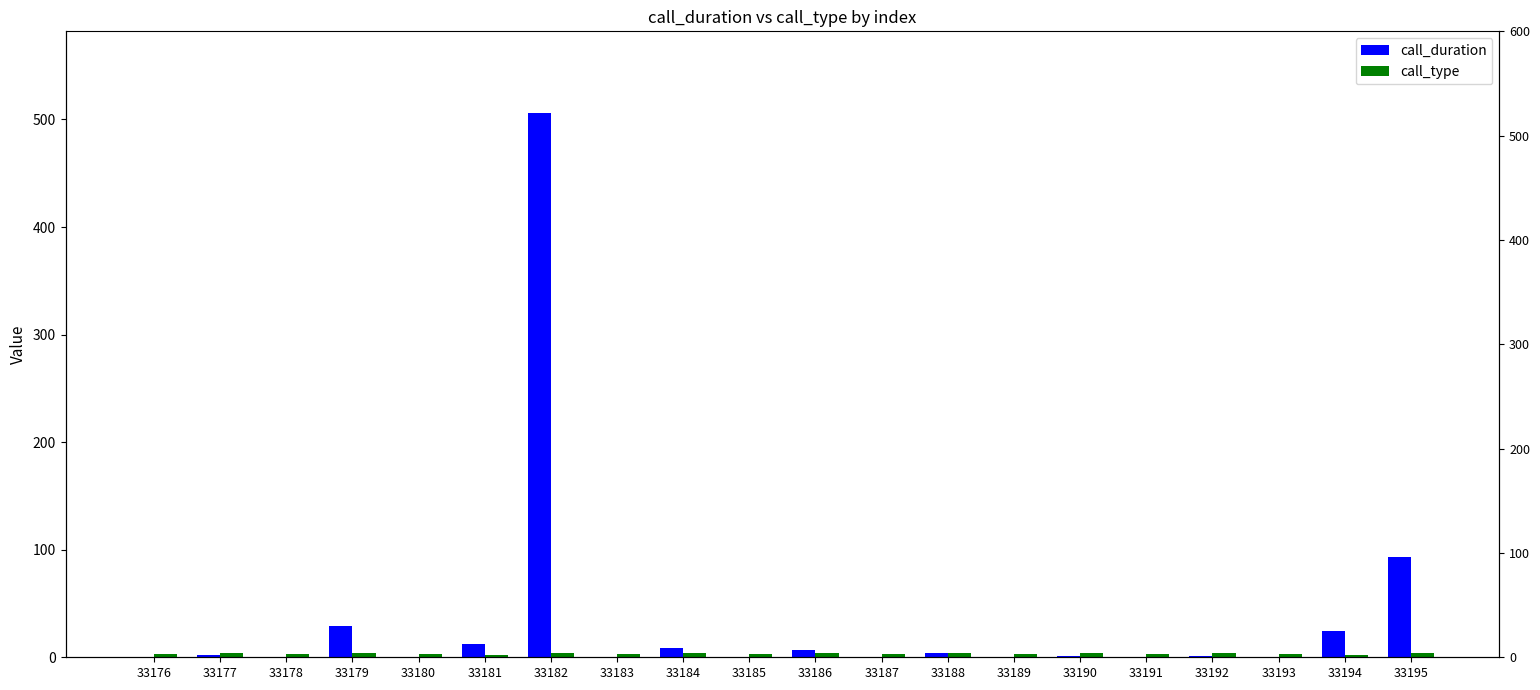

Which label corresponds to the largest value in the chart?

33182